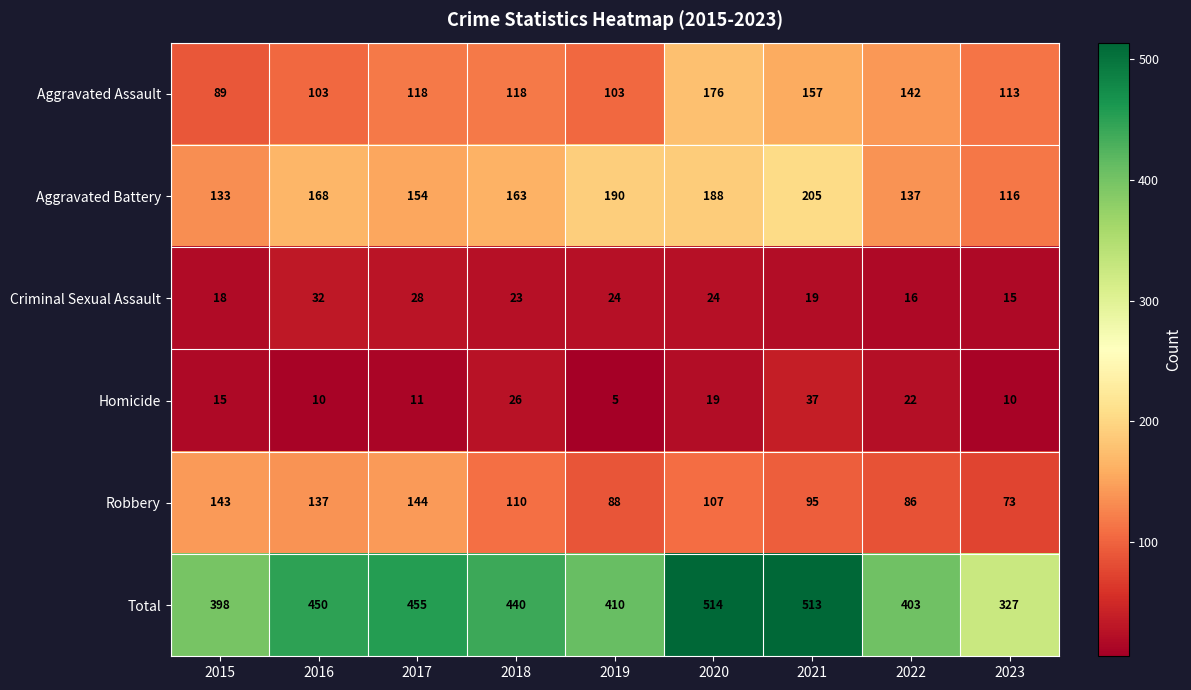

At which category is the sum across all series the highest?

2020